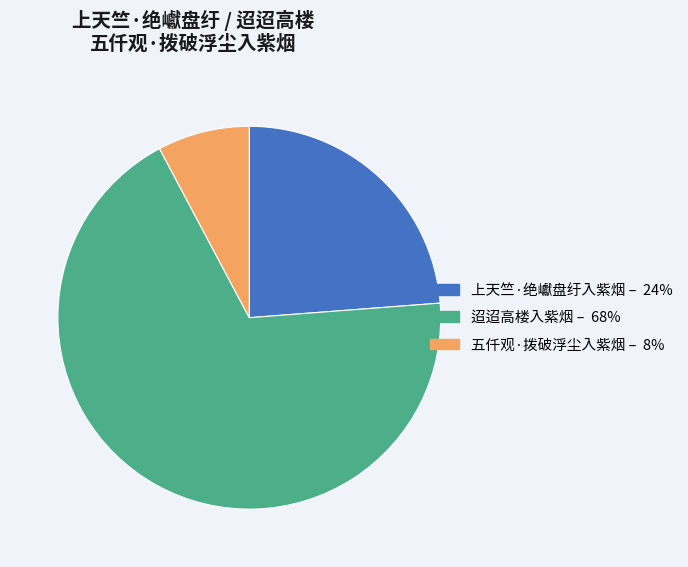

Which category has the biggest portion of the pie?

迢迢高楼入紫烟